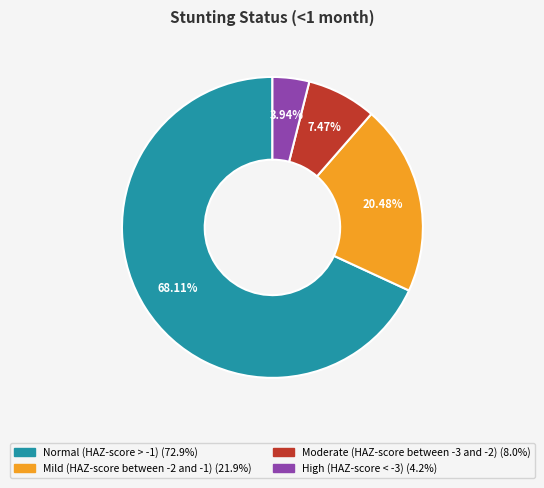

Which has a higher value, Mild (HAZ-score between -2 and -1) or Moderate (HAZ-score between -3 and -2)?

Mild (HAZ-score between -2 and -1)